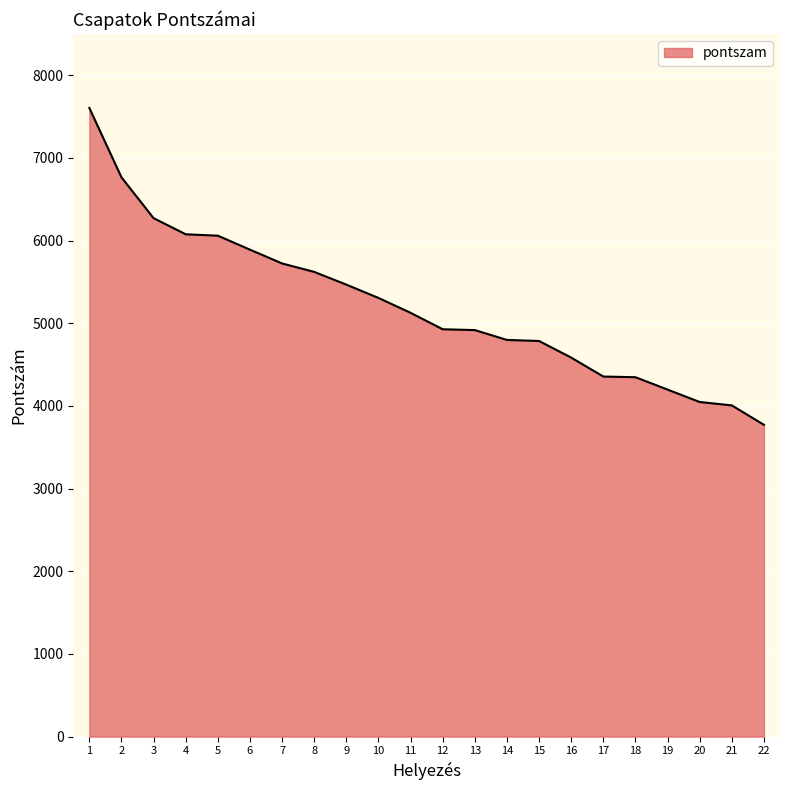

What is the maximum value shown in the chart?

7605